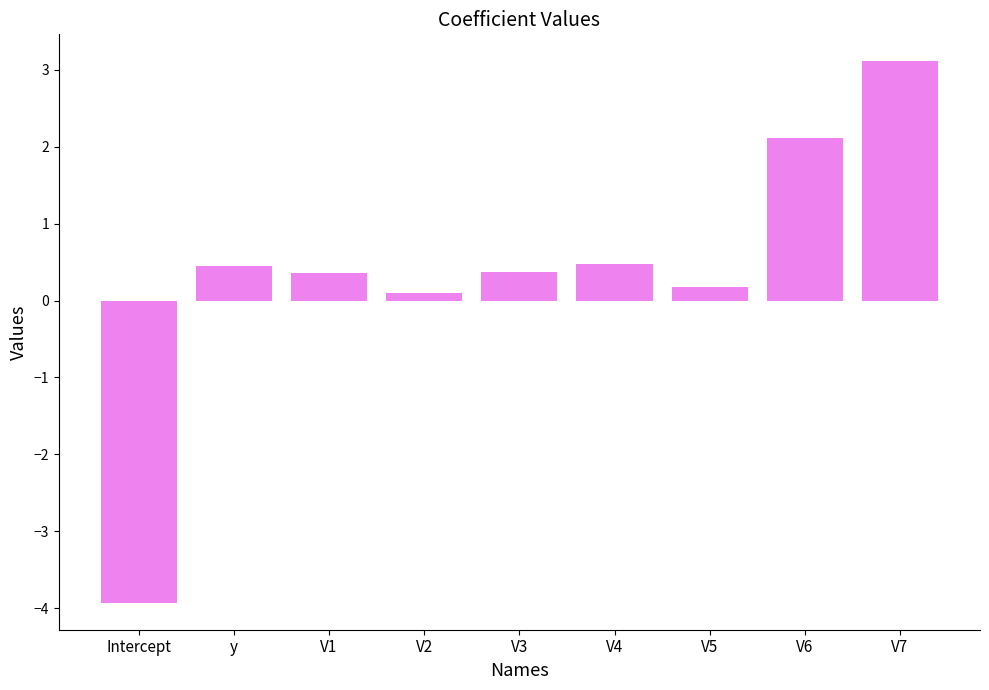

What is the difference between the second highest and second lowest values?

2.0